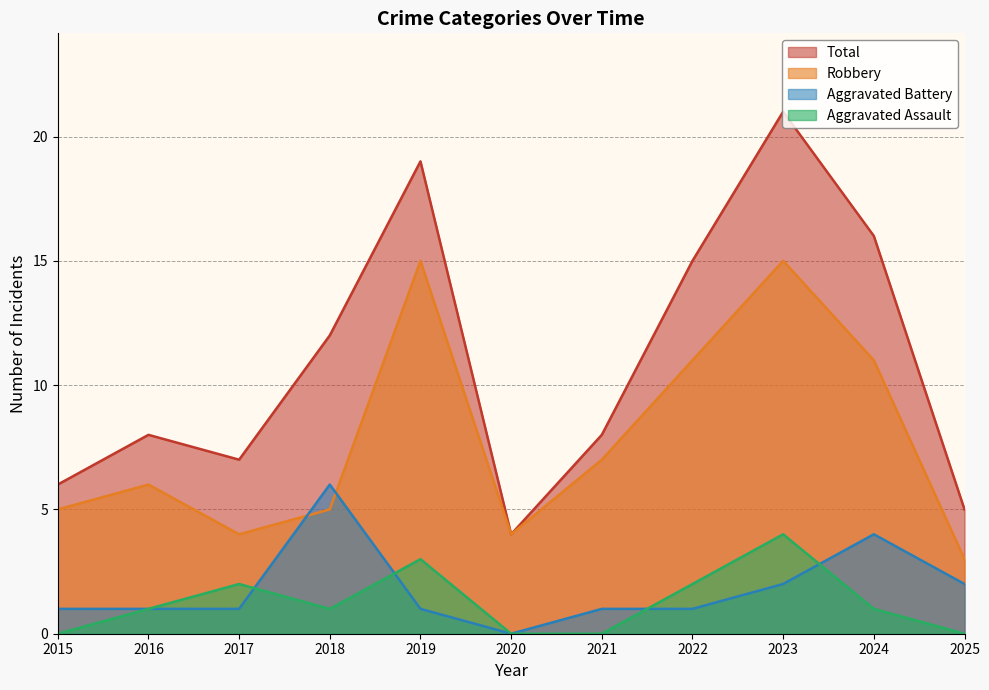

In Aggravated Assault, how many points are higher than both neighbors (excluding endpoints)?

3